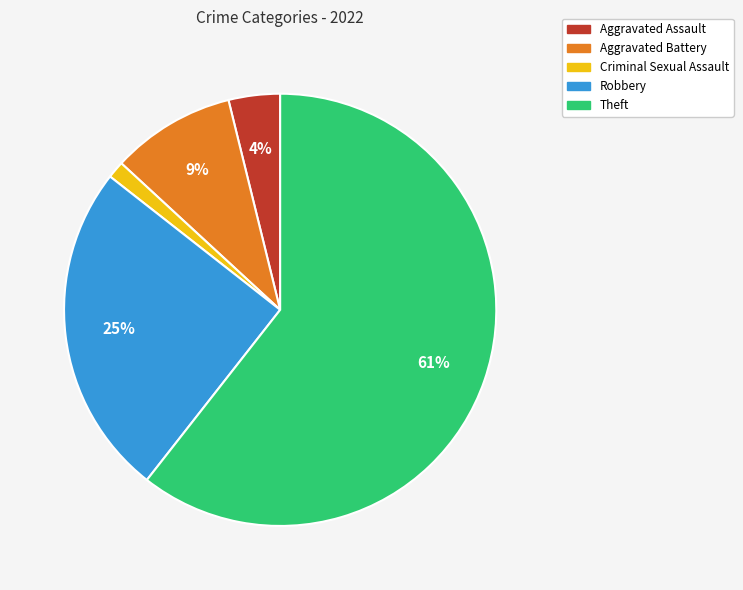

Does Robbery account for over 50% of the chart?

No